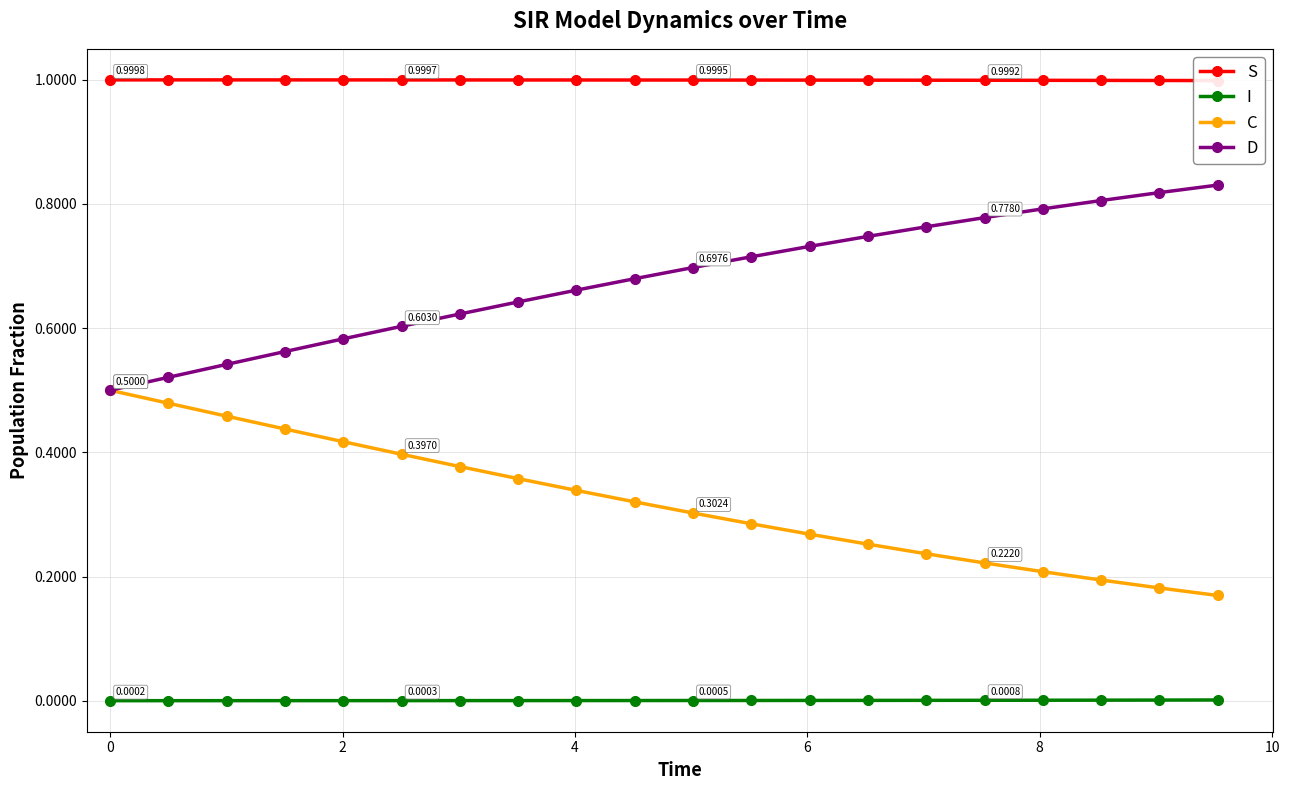

True or false: I and D intersect in this chart.

False